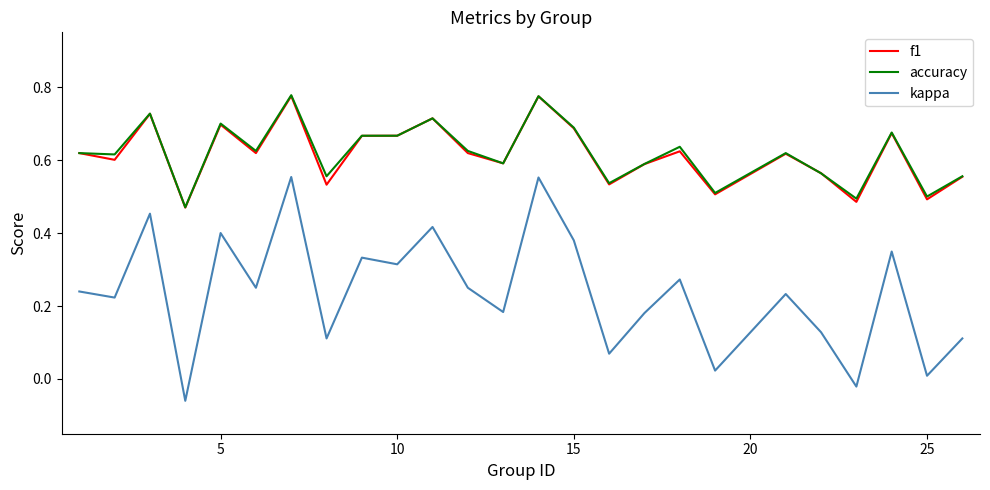

True or false: kappa and accuracy intersect in this chart.

False